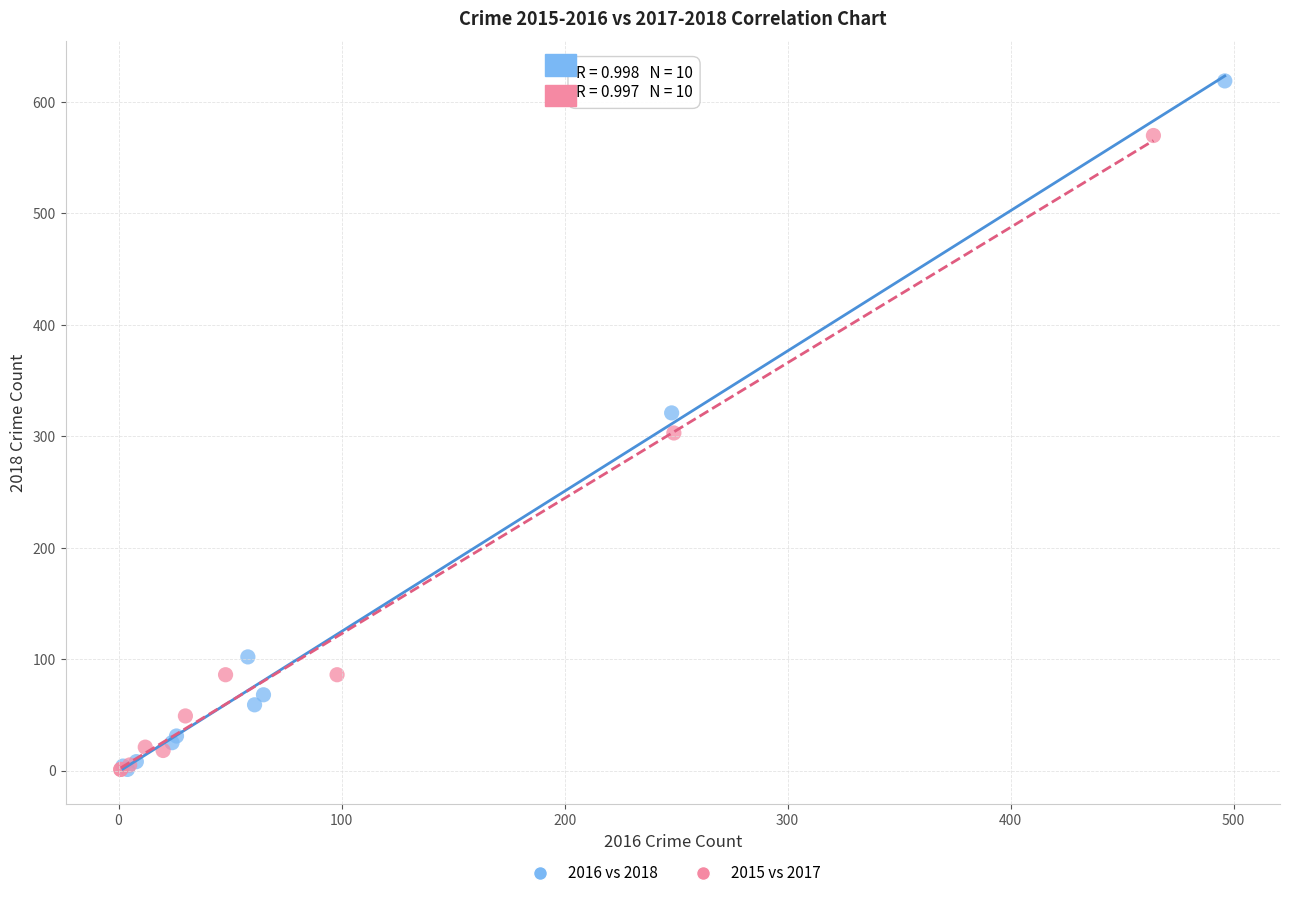

Which series has the largest Y range (max minus min)?

2016 vs 2018